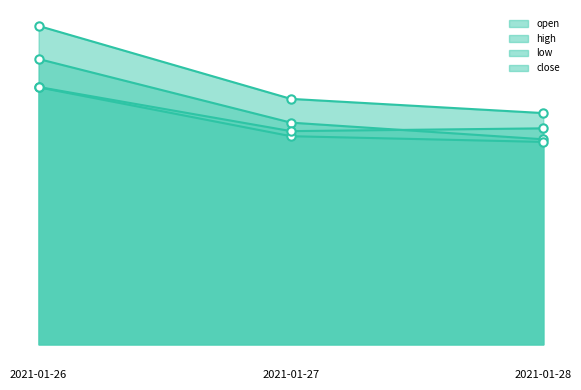

What is the difference between the maximum and minimum values in the high series?

22.6